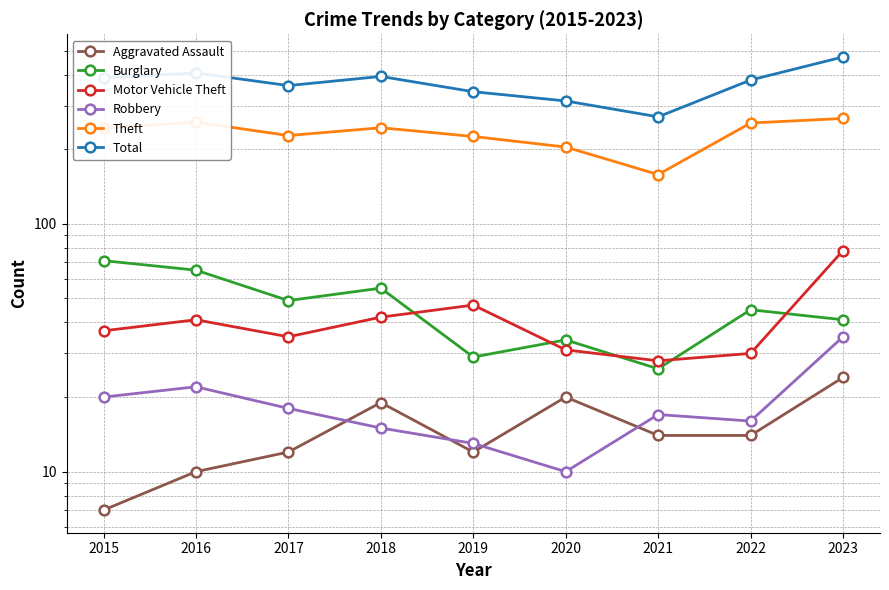

In Motor Vehicle Theft, how many points are higher than both neighbors (excluding endpoints)?

2